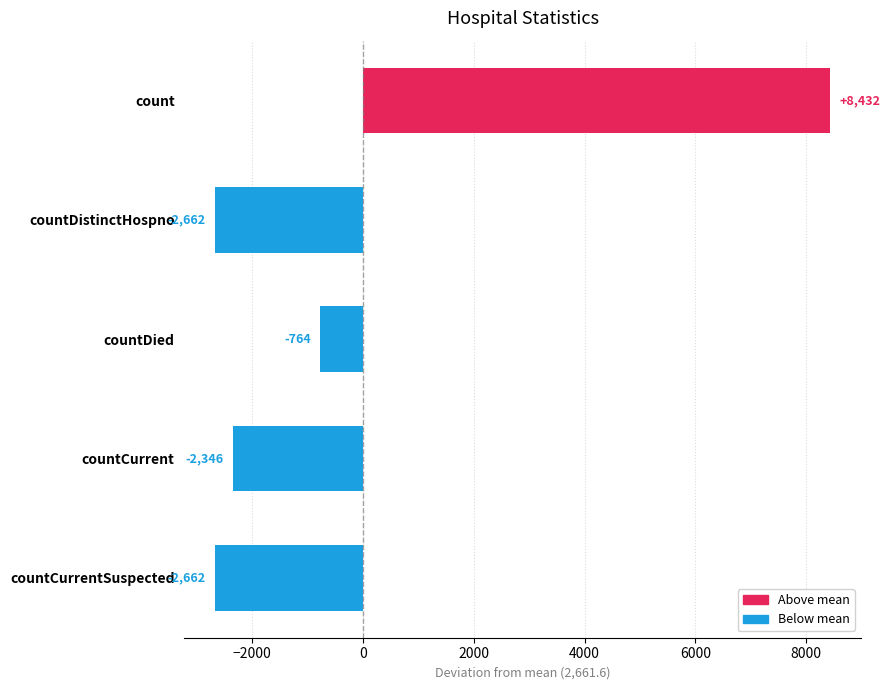

How many values are below zero?

4